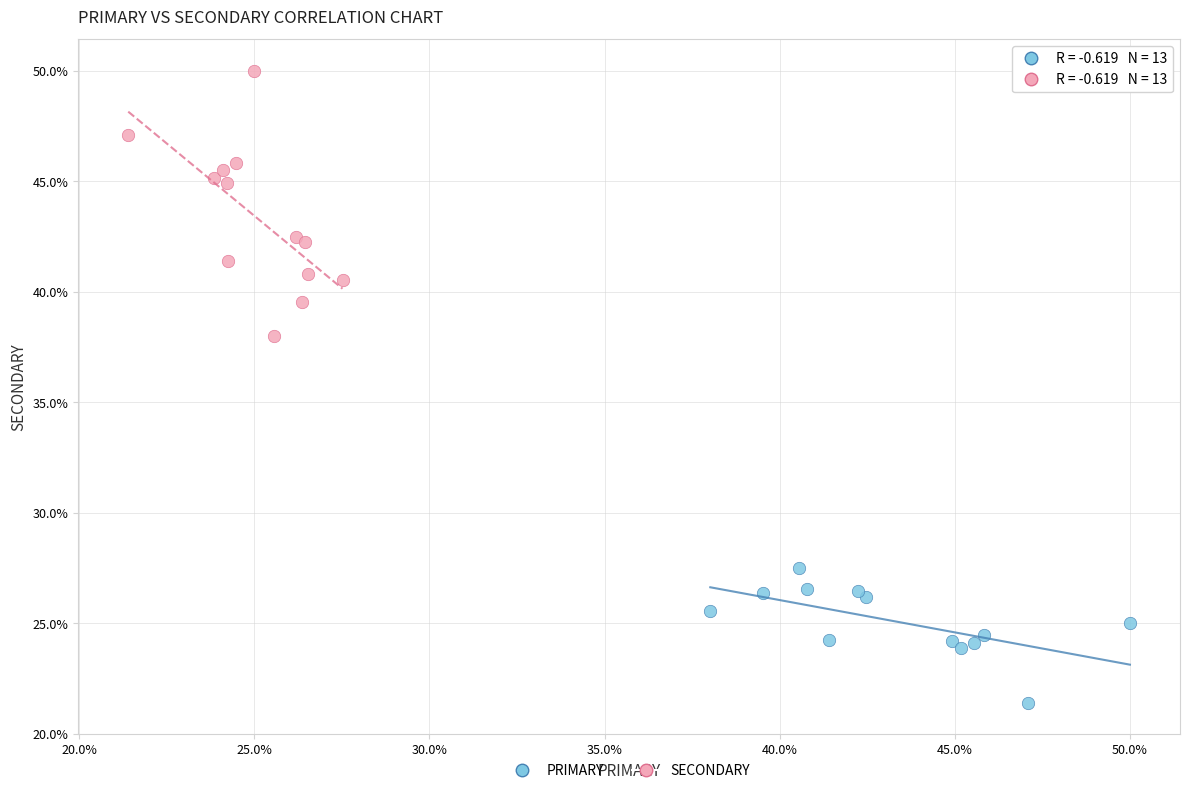

Which series has the largest Y range (max minus min)?

SECONDARY